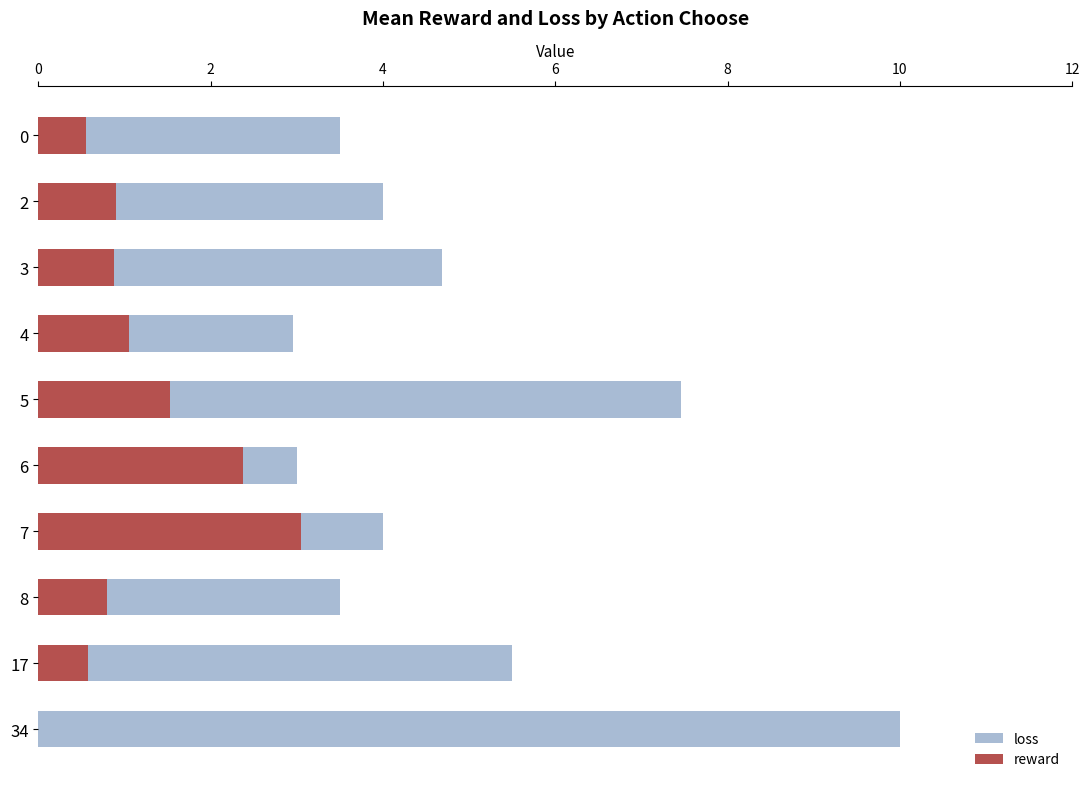

What is the value of the loss bar at the 3rd from the left?

4.7